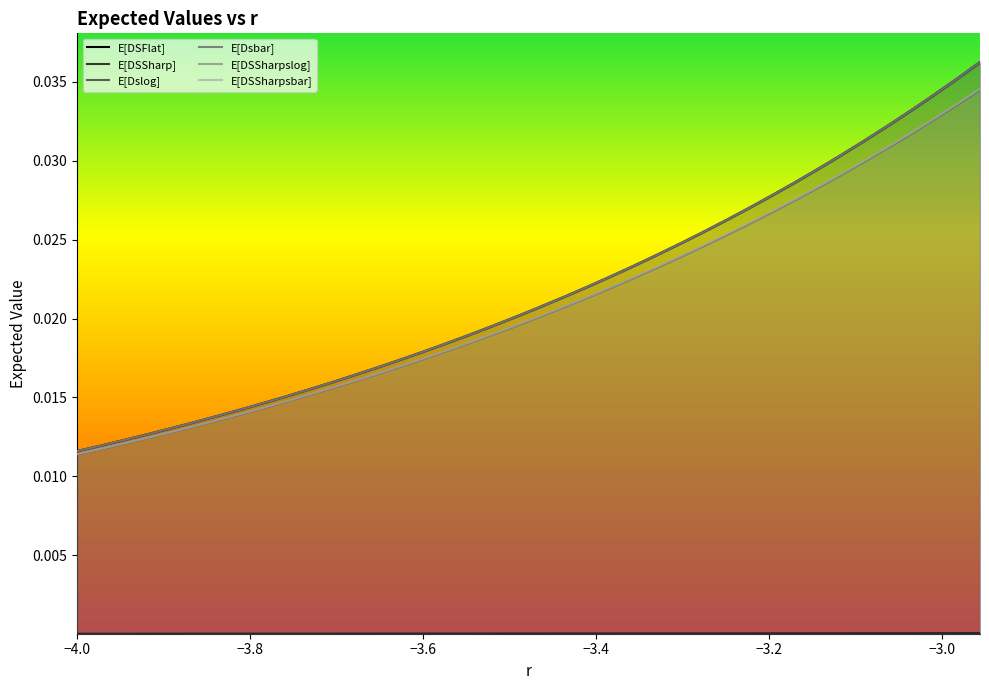

True or false: E[DSSharpslog] has more than 1 points higher than both neighbors.

False